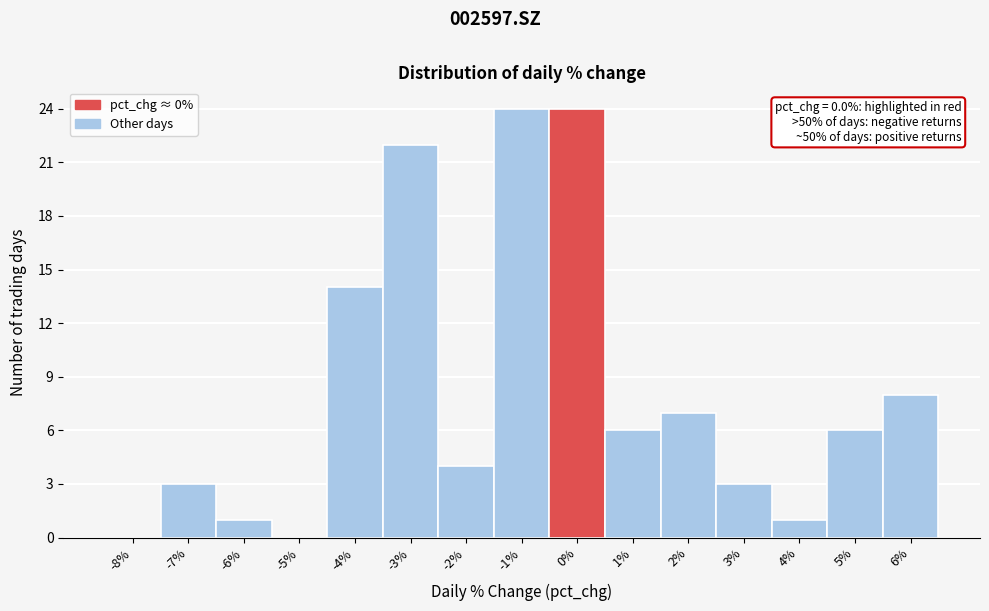

Reading left to right, what are all the values shown in this chart?

-8%=0	-7%=3	-6%=1	-5%=0	-4%=14	-3%=22	-2%=4	-1%=24	0%=24	1%=6	2%=7	3%=3	4%=1	5%=6	6%=8